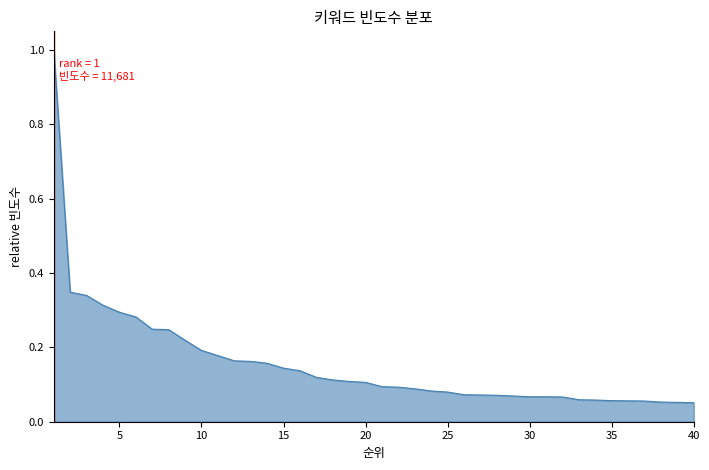

What is the difference between the maximum and minimum values?

0.9